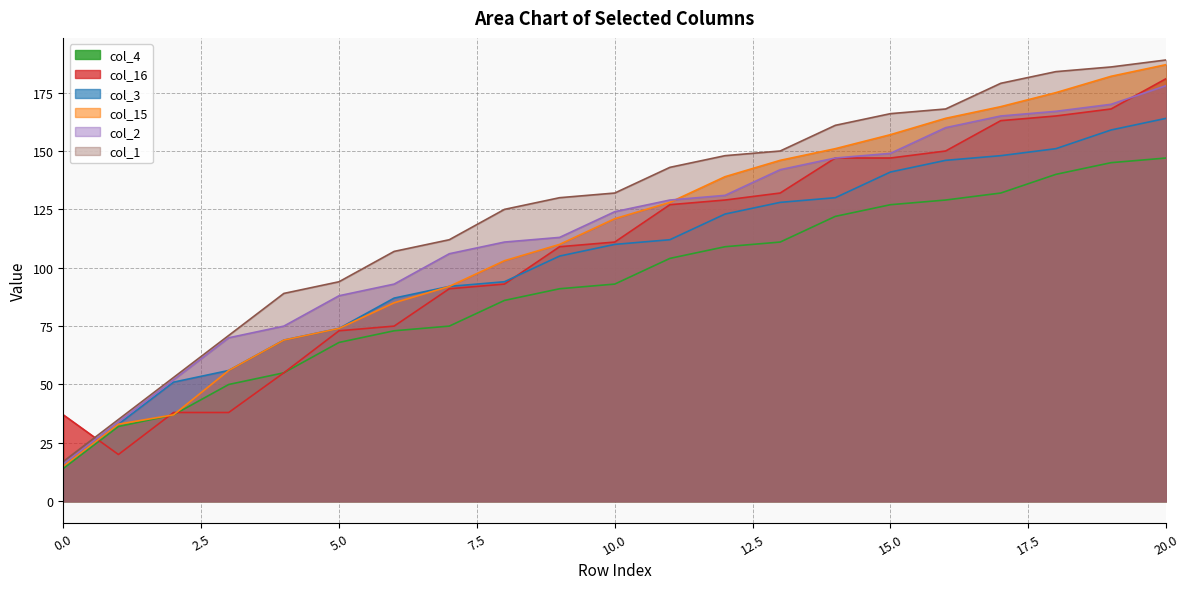

What is the average value of the col_1 series?

126